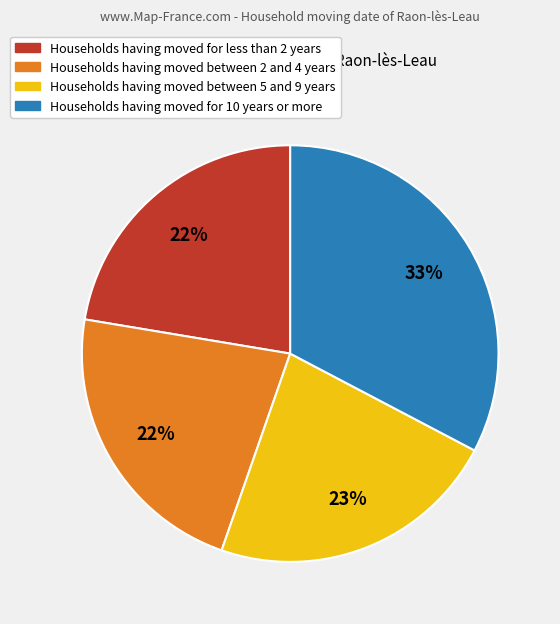

To the nearest percent, what is the average slice percentage?

25%